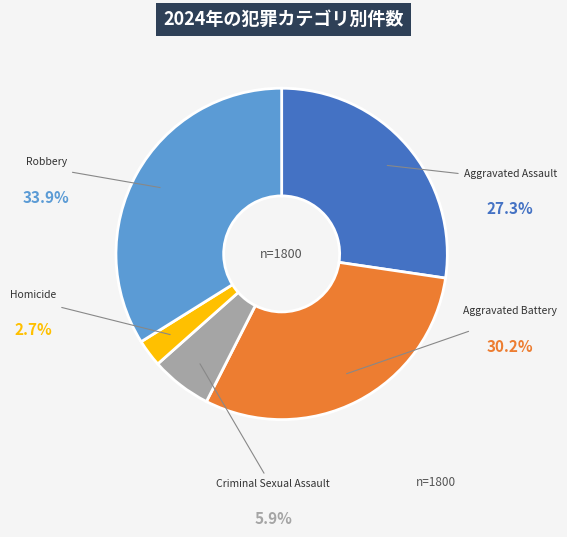

Do Homicide and Aggravated Assault together represent more than half of the pie?

No